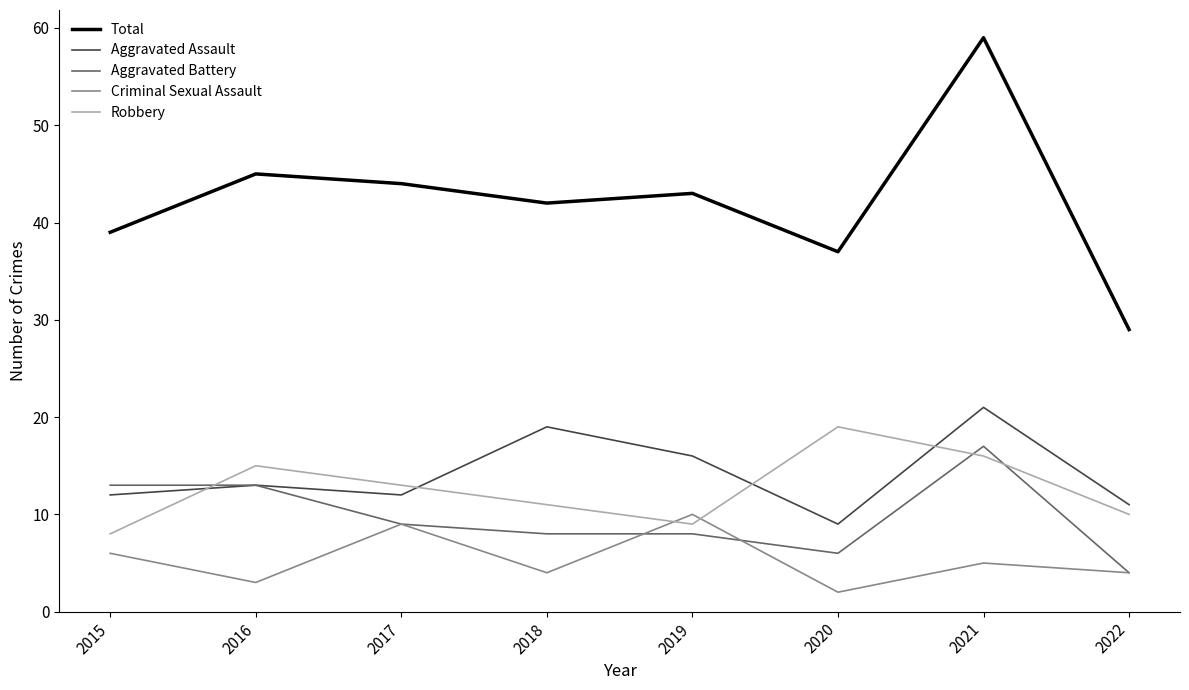

Is the value of Criminal Sexual Assault at 2017 greater than the value of Aggravated Battery at 2021?

No